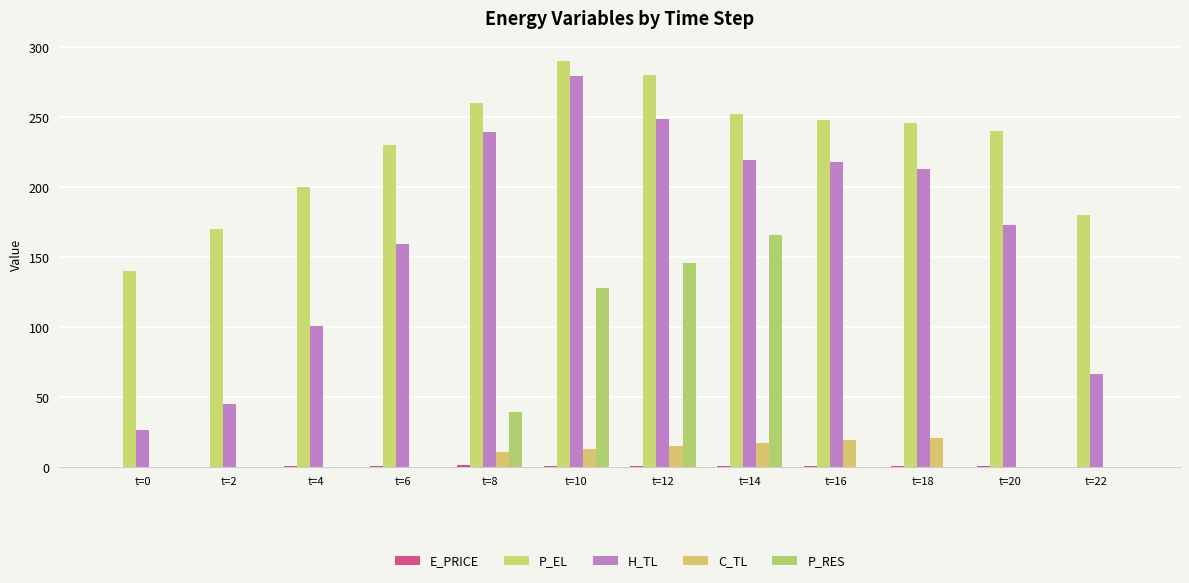

What is the average value of the P_RES series?

39.9